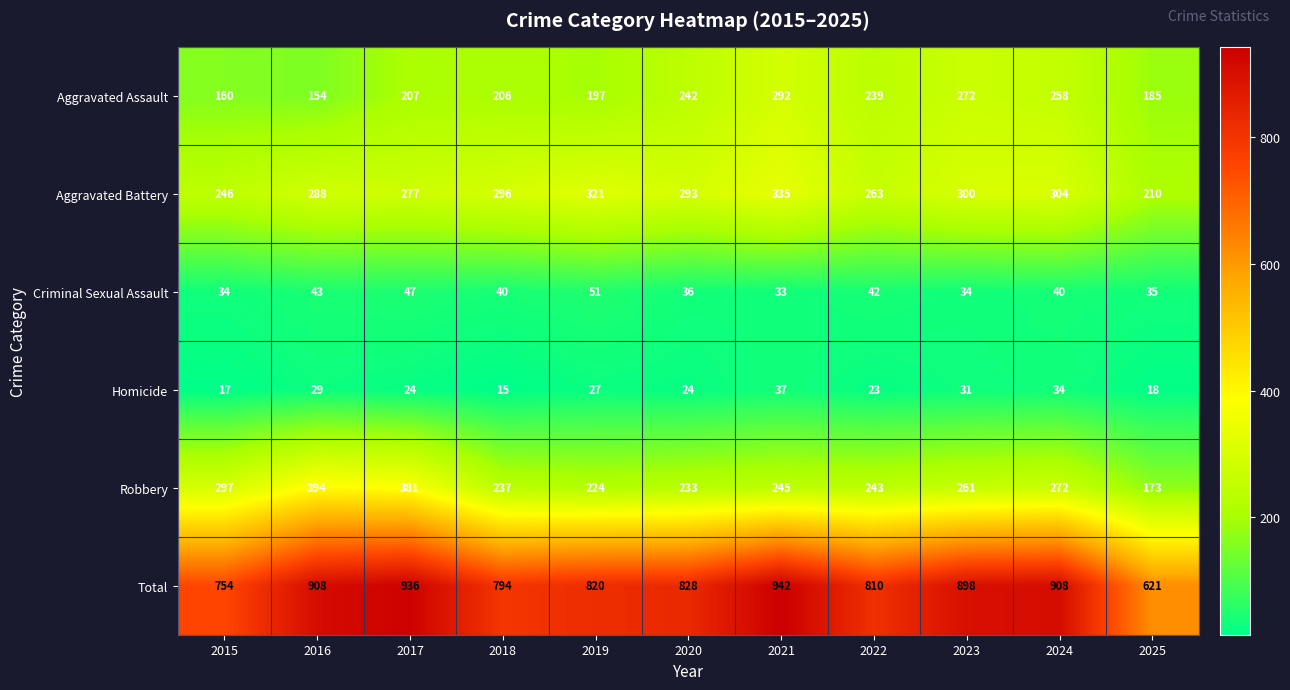

How many data points does each series have?

11